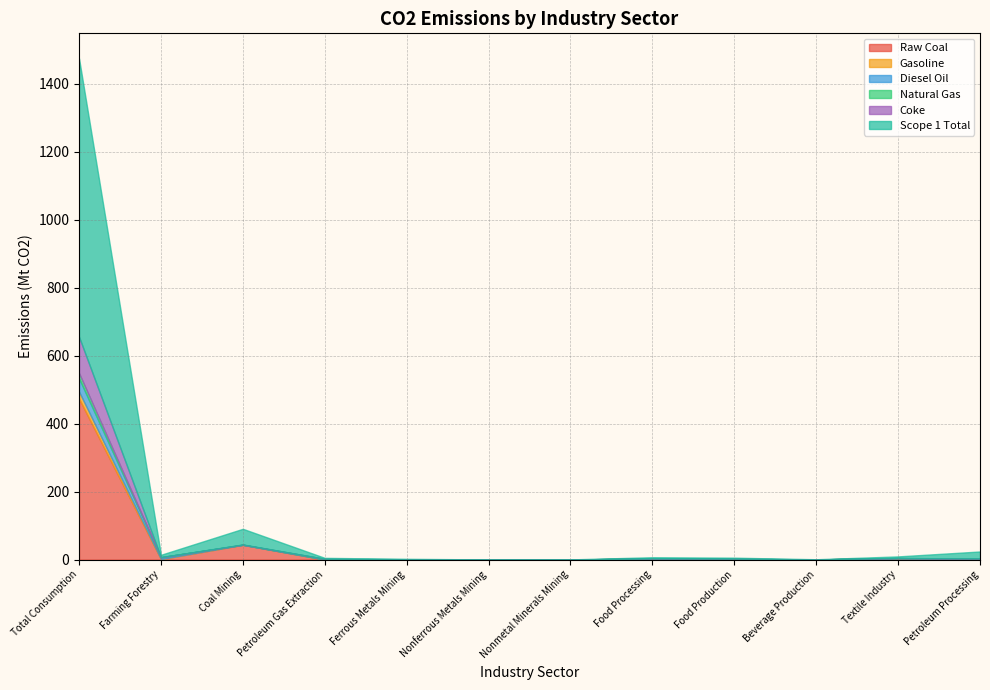

True or false: Raw Coal has a value of 13.7 at Coal Mining.

False